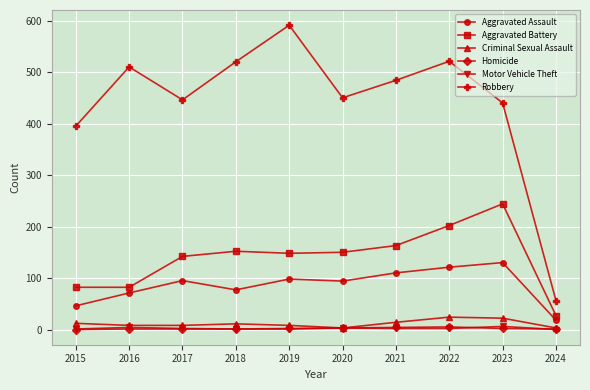

True or false: Robbery and Criminal Sexual Assault intersect in this chart.

False